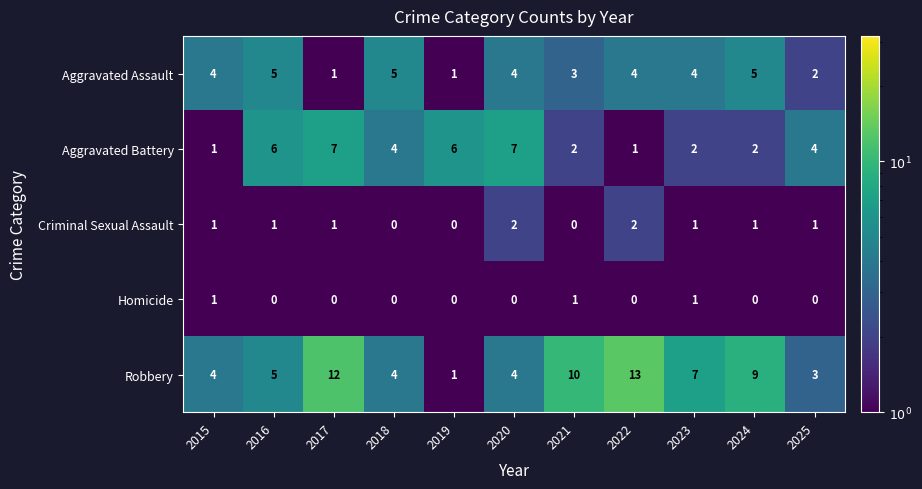

What is the difference between the maximum and minimum values in the Aggravated Battery series?

6